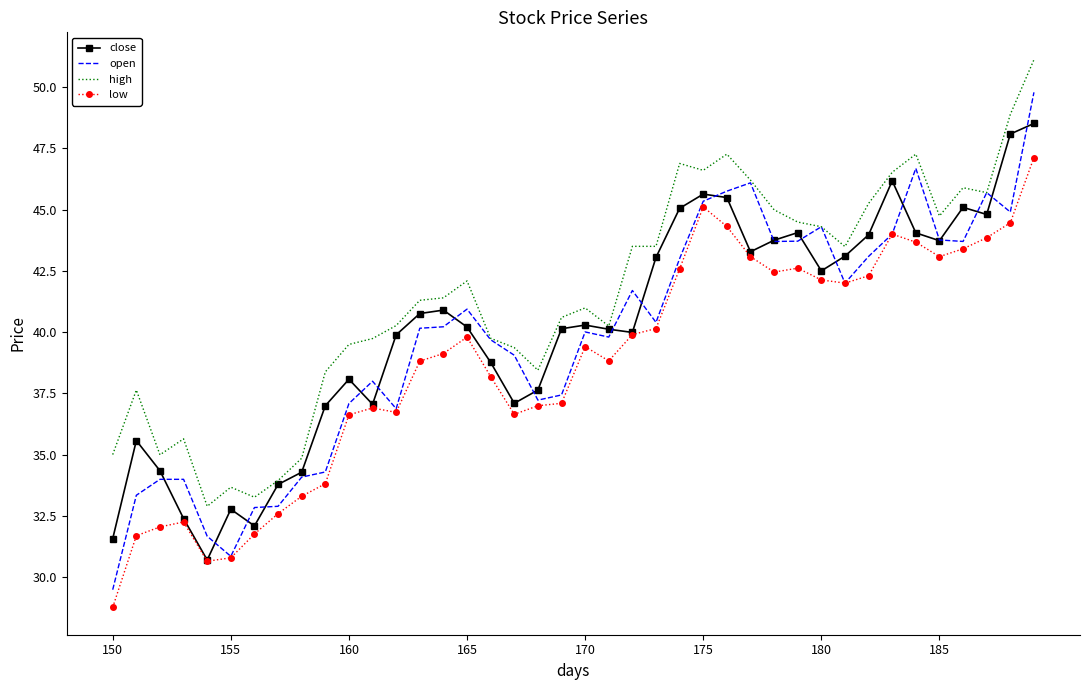

List the series in order of their peak value, highest first.

high, open, close, low